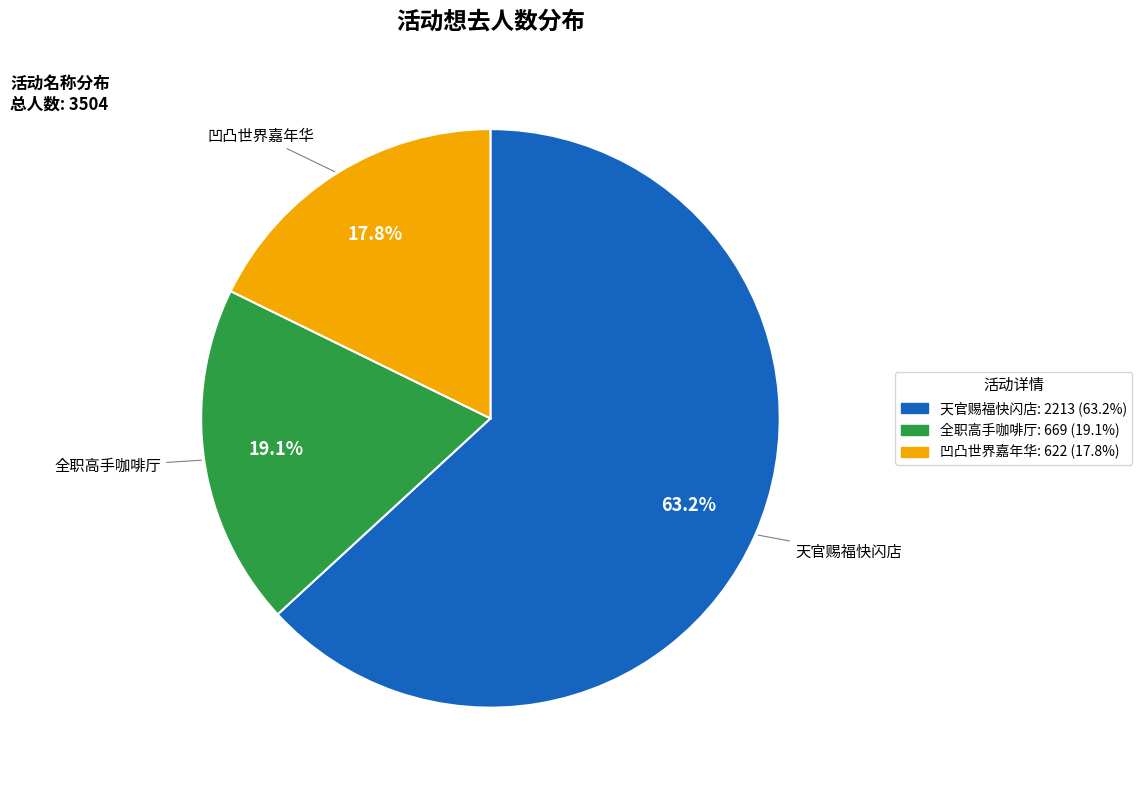

Rank the categories by value from lowest to highest.

凹凸世界嘉年华, 全职高手咖啡厅, 天官赐福快闪店